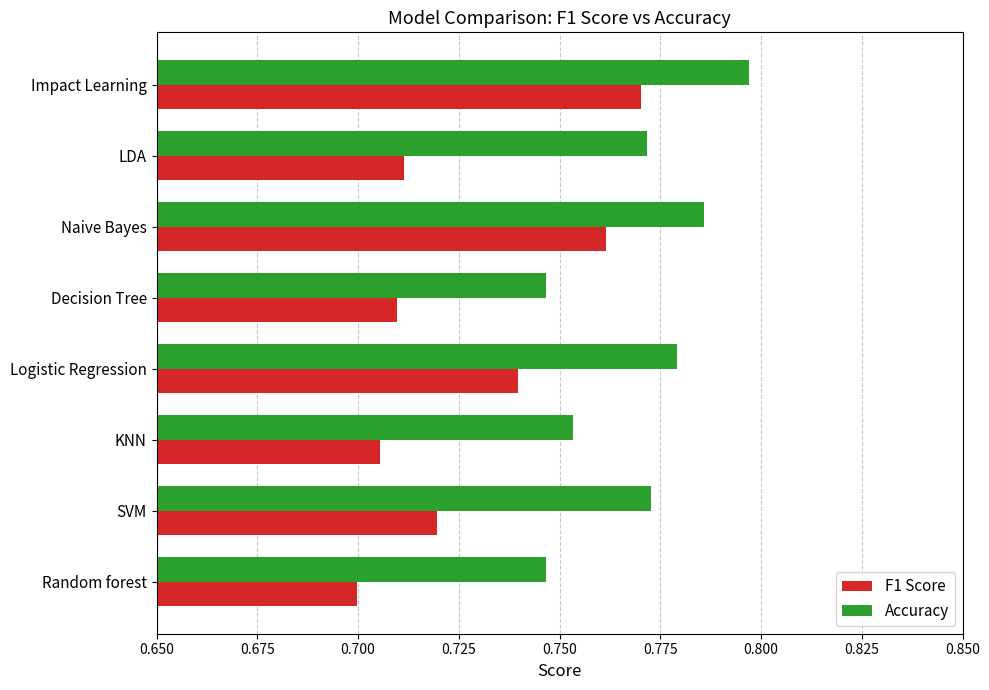

Which category has the highest value in the Accuracy series?

Impact Learning